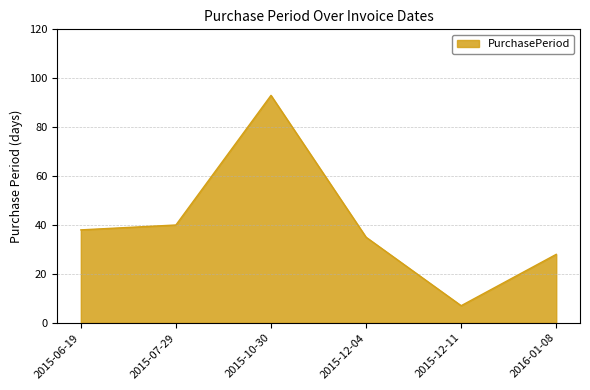

List the labels in order of value, smallest first.

2015-12-11, 2016-01-08, 2015-12-04, 2015-06-19, 2015-07-29, 2015-10-30